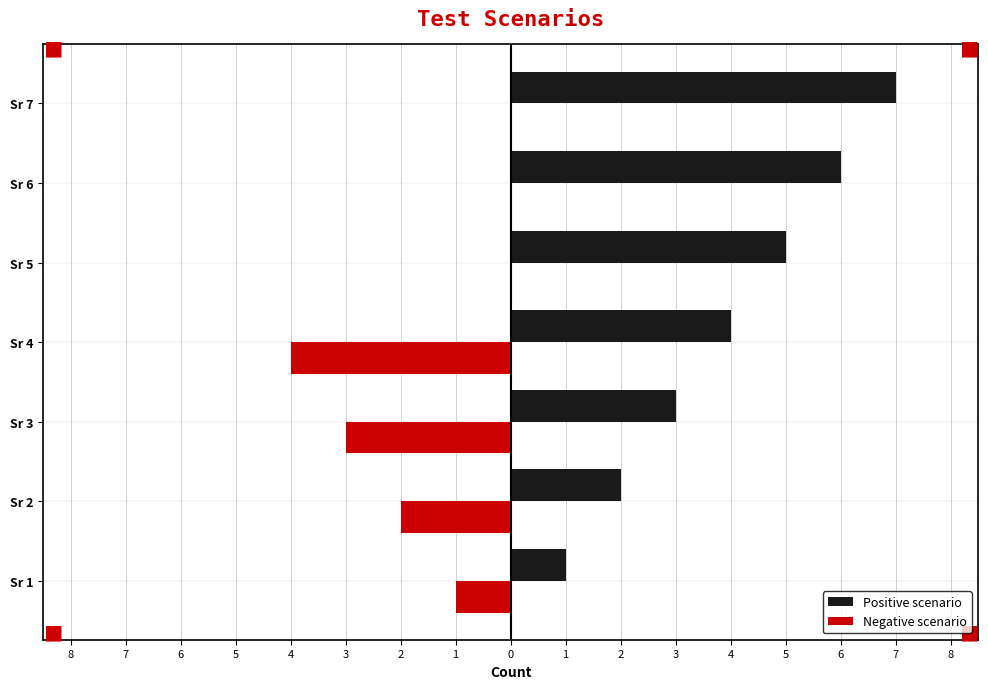

Which series has the largest range (max minus min)?

Positive scenario